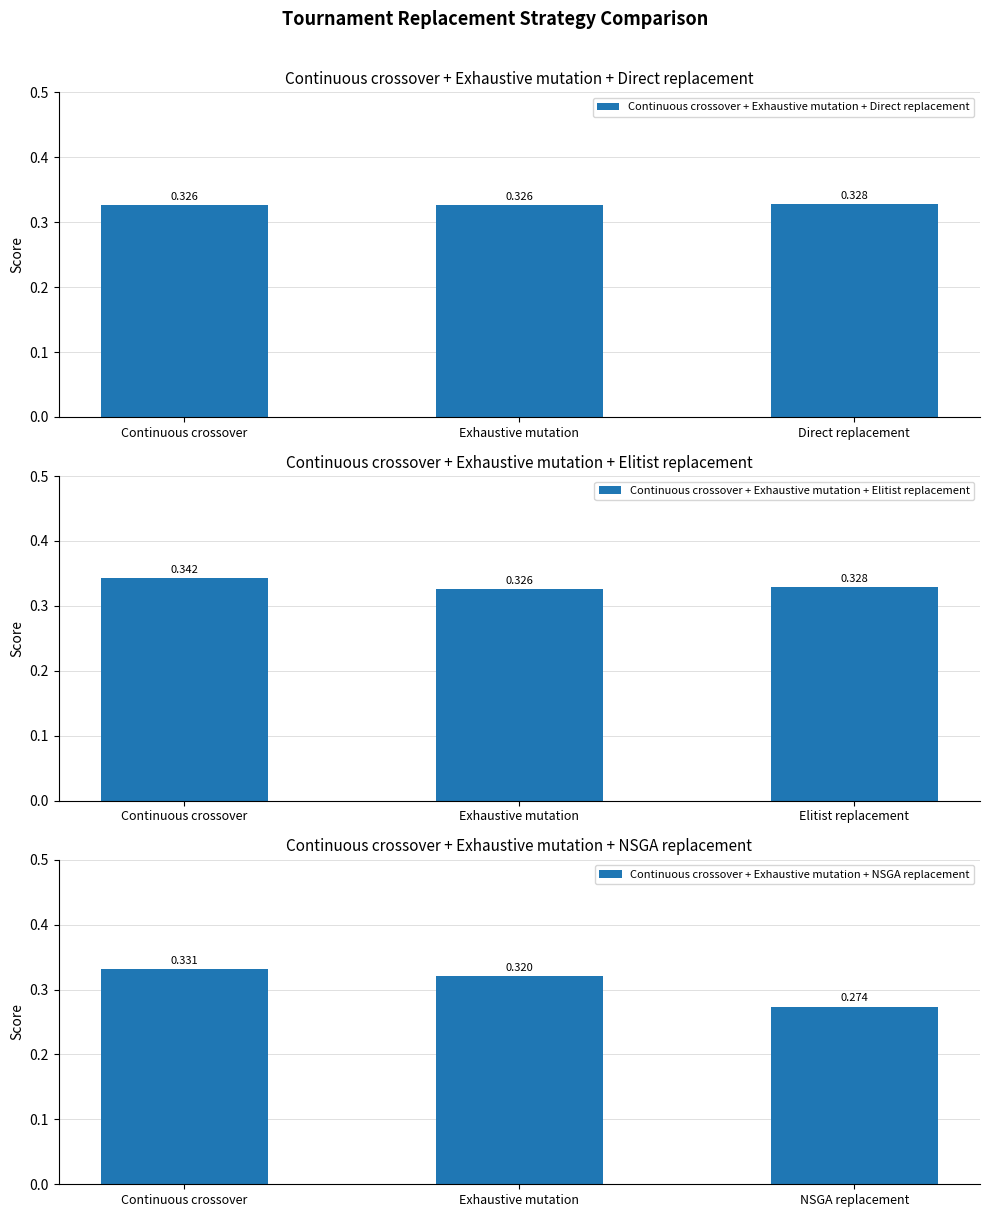

How many distinct data groups are displayed?

3